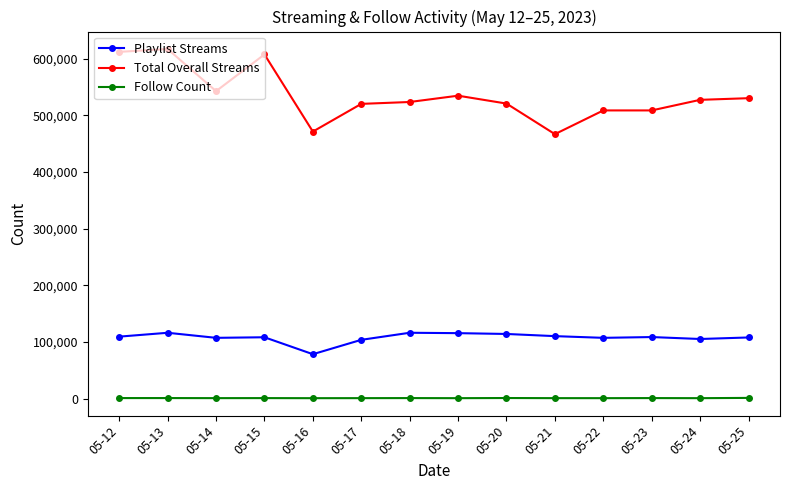

Is this an area chart (filled region under the line)?

No